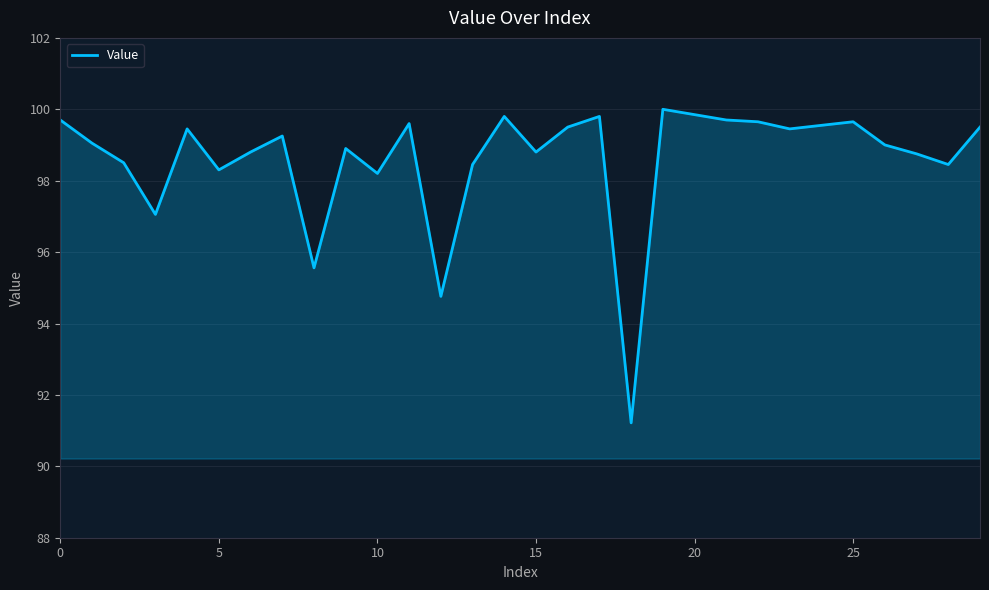

What is the difference between the maximum and second lowest values?

5.2